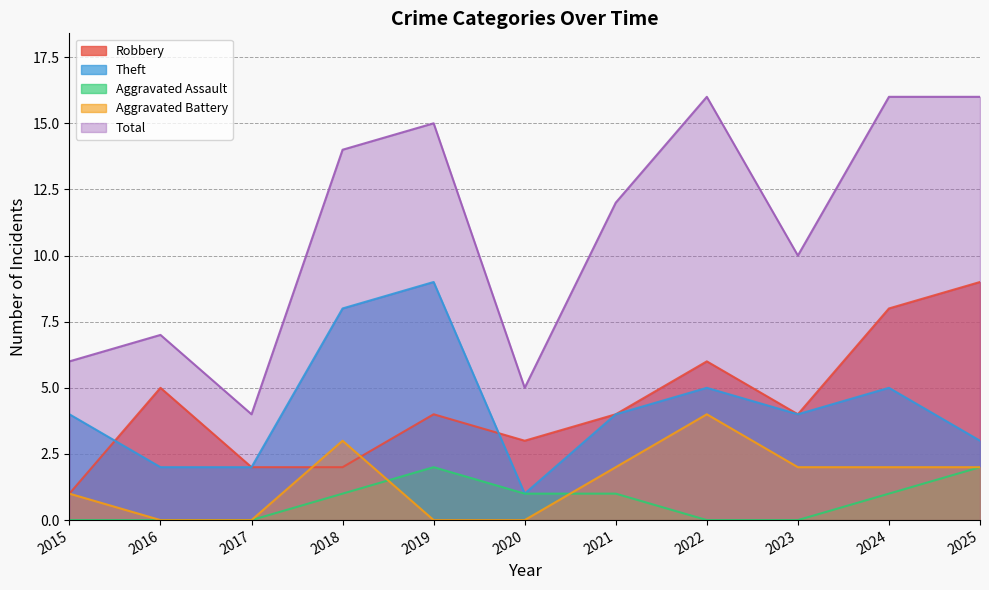

How many values in the Robbery series exceed 4?

4